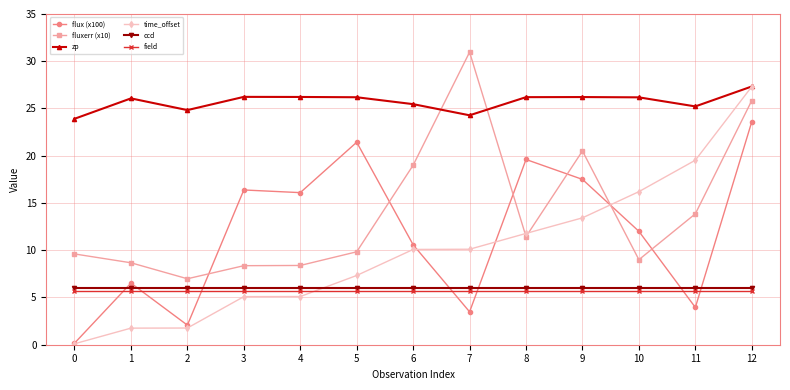

What is the average value of the field series?

5.7